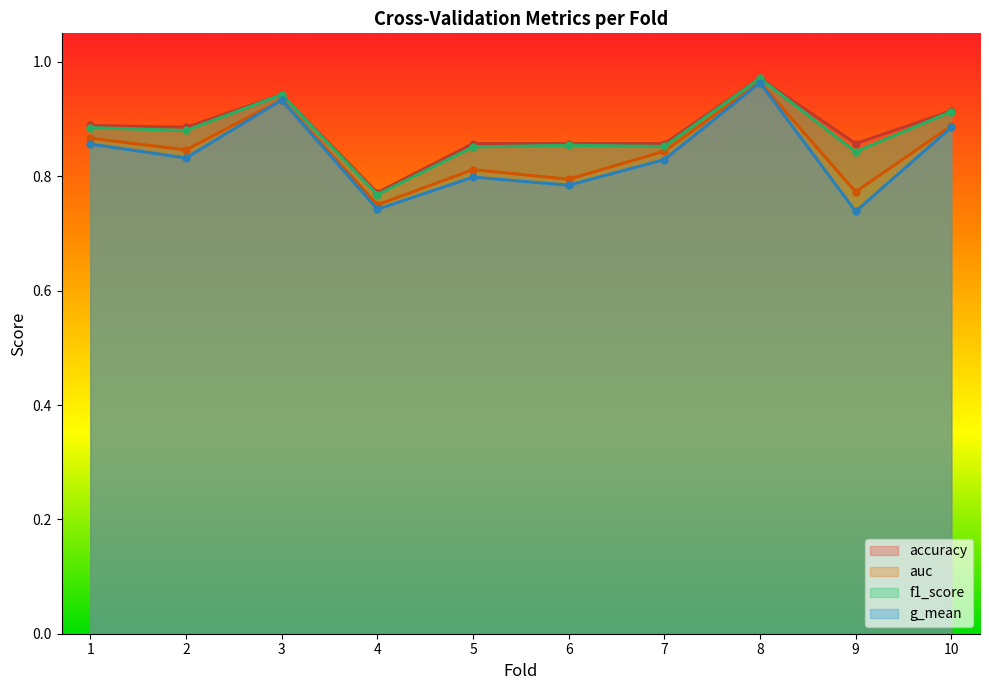

True or false: accuracy has a value of 0.9 at 1.

True